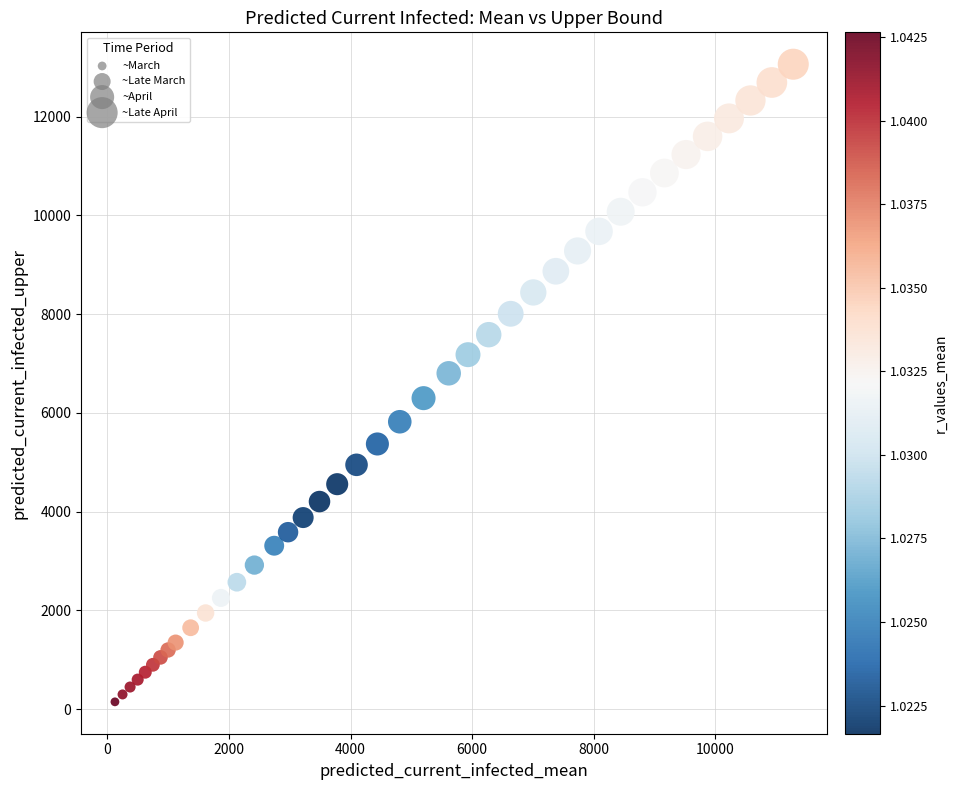

What is the range of Y values (max minus min)?

12910